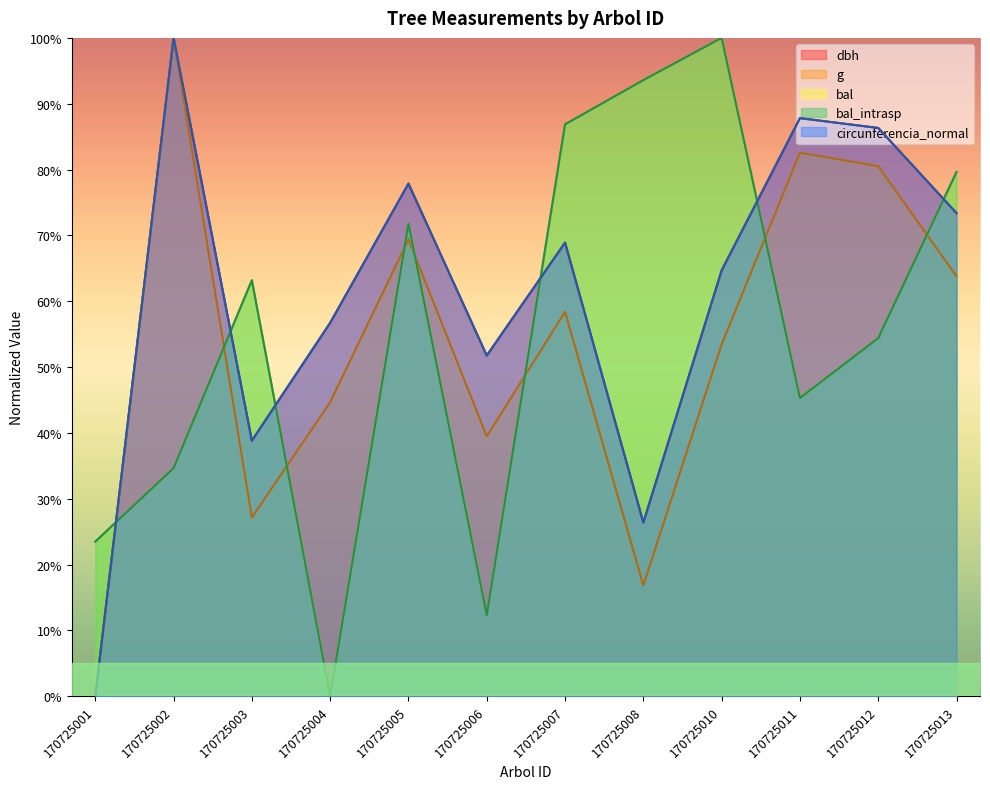

What is the maximum value for dbh?

100.0